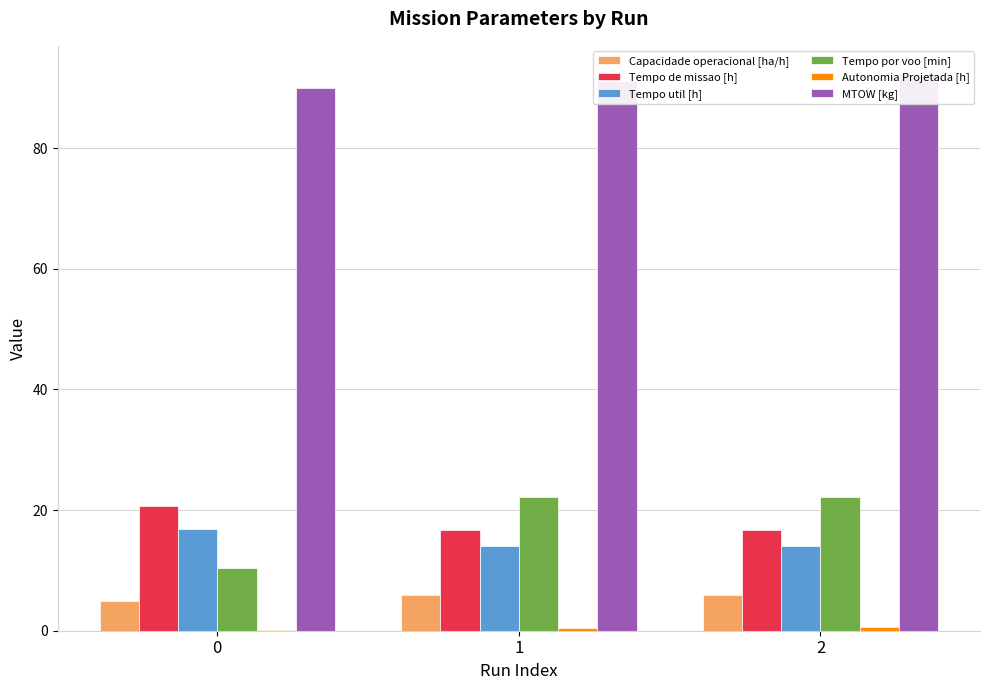

At which label does Tempo por voo [min] first exceed 22?

1